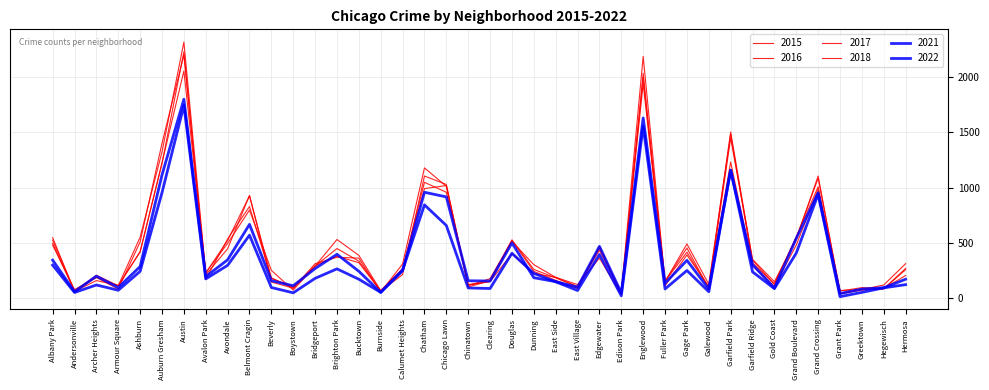

Reading left to right, what are all the values shown in this chart?

2015: Albany Park=495	Andersonville=58	Archer Heights=205	Armour Square=110	Ashburn=419	Auburn Gresham=1225	Austin=2056	Avalon Park=228	Avondale=494	Belmont Cragin=796	Beverly=249	Boystown=71	Bridgeport=288	Brighton Park=447	Bucktown=333	Burnside=66	Calumet Heights=262	Chatham=990	Chicago Lawn=1018	Chinatown=118	Clearing=148	Douglas=401	Dunning=220	East Side=187	East Village=120	Edgewater=361	Edison Park=29	Englewood=2035	Fuller Park=150	Gage Park=414	Galewood=96	Garfield Park=1231	Garfield Ridge=292	Gold Coast=105	Grand Boulevard=479	Grand Crossing=984	Grant Park=38	Greektown=70	Hegewisch=83	Hermosa=267
2016: Albany Park=478	Andersonville=75	Archer Heights=185	Armour Square=80	Ashburn=507	Auburn Gresham=1401	Austin=2201	Avalon Park=209	Avondale=445	Belmont Cragin=928	Beverly=144	Boystown=88	Bridgeport=288	Brighton Park=529	Bucktown=385	Burnside=66	Calumet Heights=265	Chatham=1047	Chicago Lawn=957	Chinatown=120	Clearing=148	Douglas=512	Dunning=301	East Side=186	East Village=100	Edgewater=431	Edison Park=54	Englewood=2188	Fuller Park=151	Gage Park=452	Galewood=86	Garfield Park=1447	Garfield Ridge=349	Gold Coast=147	Grand Boulevard=532	Grand Crossing=1104	Grant Park=41	Greektown=80	Hegewisch=81	Hermosa=256
2017: Albany Park=523	Andersonville=63	Archer Heights=187	Armour Square=110	Ashburn=550	Auburn Gresham=1323	Austin=2318	Avalon Park=226	Avondale=520	Belmont Cragin=925	Beverly=182	Boystown=87	Bridgeport=310	Brighton Park=368	Bucktown=360	Burnside=54	Calumet Heights=307	Chatham=1178	Chicago Lawn=1011	Chinatown=99	Clearing=155	Douglas=526	Dunning=258	East Side=181	East Village=102	Edgewater=455	Edison Park=31	Englewood=1941	Fuller Park=147	Gage Park=489	Galewood=124	Garfield Park=1482	Garfield Ridge=316	Gold Coast=127	Grand Boulevard=547	Grand Crossing=1084	Grant Park=67	Greektown=75	Hegewisch=117	Hermosa=310
2018: Albany Park=546	Andersonville=59	Archer Heights=157	Armour Square=113	Ashburn=416	Auburn Gresham=1217	Austin=2230	Avalon Park=168	Avondale=534	Belmont Cragin=828	Beverly=177	Boystown=98	Bridgeport=291	Brighton Park=377	Bucktown=319	Burnside=61	Calumet Heights=211	Chatham=1104	Chicago Lawn=1028	Chinatown=111	Clearing=174	Douglas=520	Dunning=240	East Side=159	East Village=86	Edgewater=467	Edison Park=35	Englewood=1998	Fuller Park=109	Gage Park=389	Galewood=101	Garfield Park=1503	Garfield Ridge=341	Gold Coast=123	Grand Boulevard=552	Grand Crossing=1007	Grant Park=62	Greektown=93	Hegewisch=84	Hermosa=203
2021: Albany Park=297	Andersonville=49	Archer Heights=117	Armour Square=69	Ashburn=241	Auburn Gresham=954	Austin=1744	Avalon Park=172	Avondale=295	Belmont Cragin=568	Beverly=94	Boystown=46	Bridgeport=177	Brighton Park=263	Bucktown=169	Burnside=50	Calumet Heights=251	Chatham=843	Chicago Lawn=656	Chinatown=90	Clearing=85	Douglas=404	Dunning=222	East Side=146	East Village=67	Edgewater=393	Edison Park=19	Englewood=1556	Fuller Park=81	Gage Park=248	Galewood=56	Garfield Park=1157	Garfield Ridge=236	Gold Coast=84	Grand Boulevard=406	Grand Crossing=938	Grant Park=11	Greektown=50	Hegewisch=91	Hermosa=120
2022: Albany Park=342	Andersonville=56	Archer Heights=197	Armour Square=94	Ashburn=284	Auburn Gresham=1114	Austin=1800	Avalon Park=193	Avondale=345	Belmont Cragin=666	Beverly=156	Boystown=110	Bridgeport=266	Brighton Park=395	Bucktown=241	Burnside=50	Calumet Heights=247	Chatham=957	Chicago Lawn=915	Chinatown=155	Clearing=153	Douglas=498	Dunning=183	East Side=147	East Village=97	Edgewater=467	Edison Park=45	Englewood=1630	Fuller Park=133	Gage Park=340	Galewood=81	Garfield Park=1157	Garfield Ridge=302	Gold Coast=89	Grand Boulevard=540	Grand Crossing=952	Grant Park=39	Greektown=80	Hegewisch=92	Hermosa=169